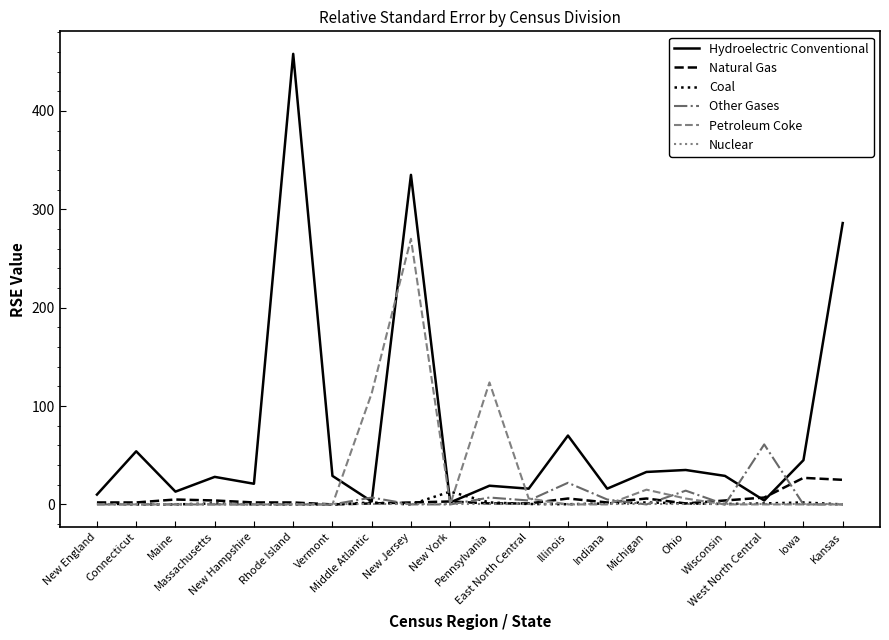

What is the sum of all Coal values?

27.1